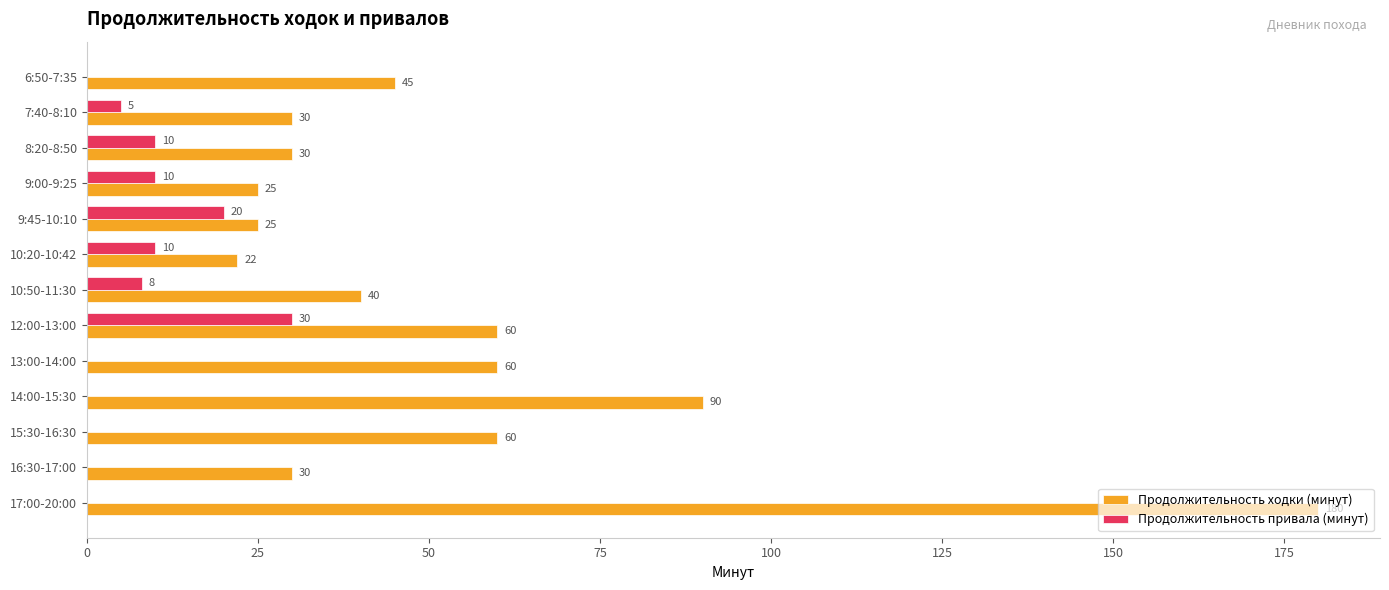

What is the sum of all Продолжительность привала (минут) values?

93.0